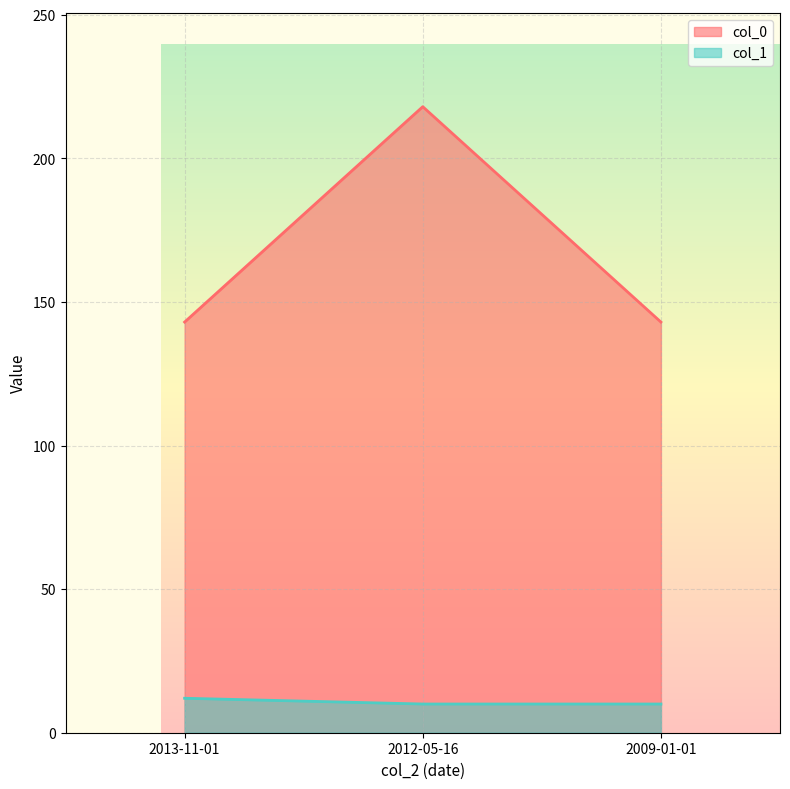

At which label does col_1 reach its peak?

2013-11-01